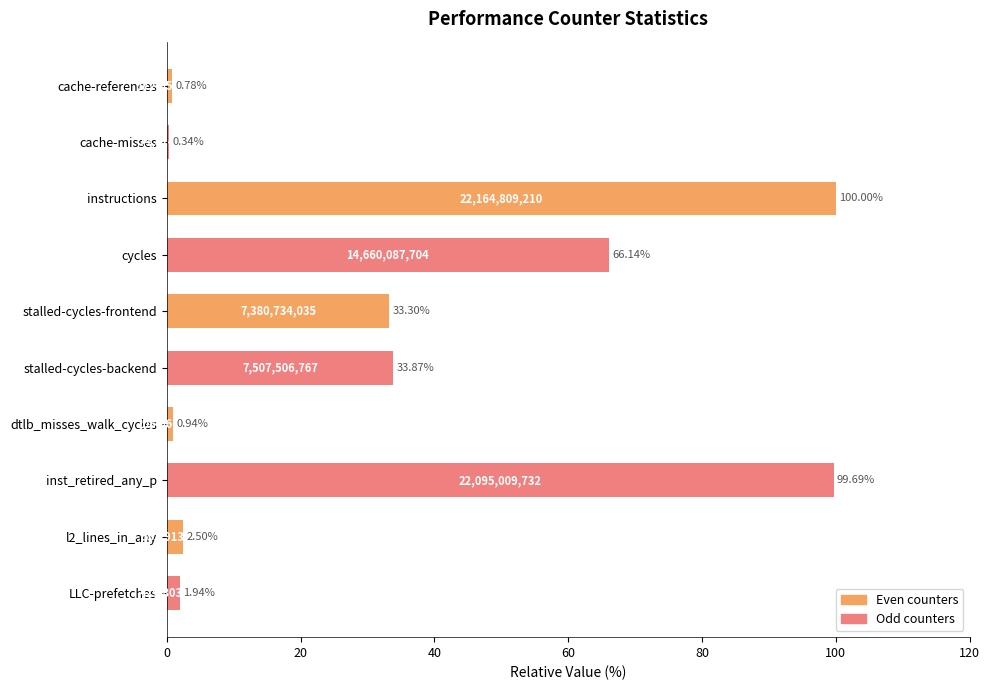

At which label is the value closest to 50?

stalled-cycles-backend